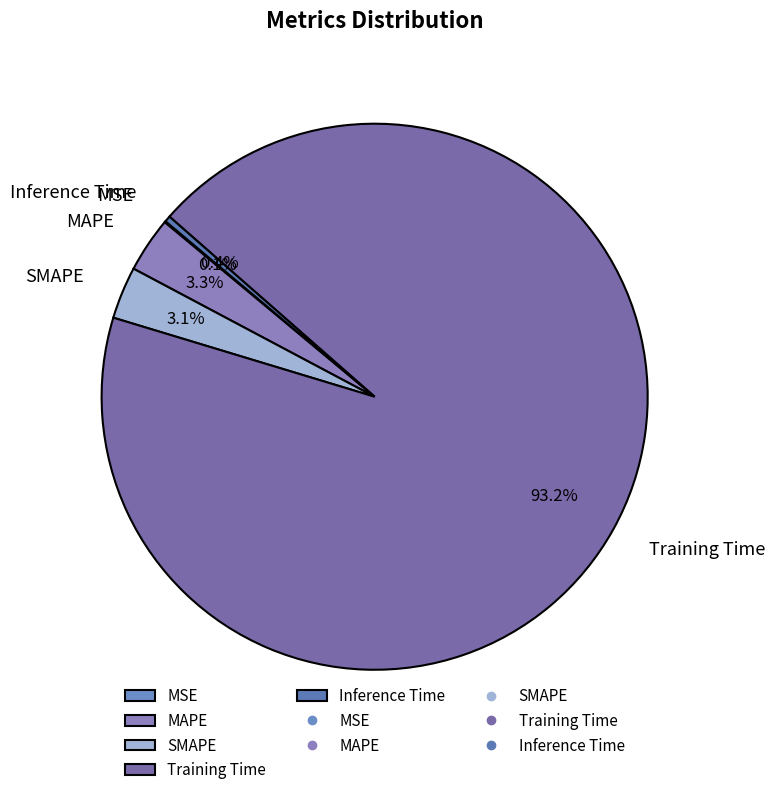

To the nearest percent, what percentage of the pie is MAPE?

3%